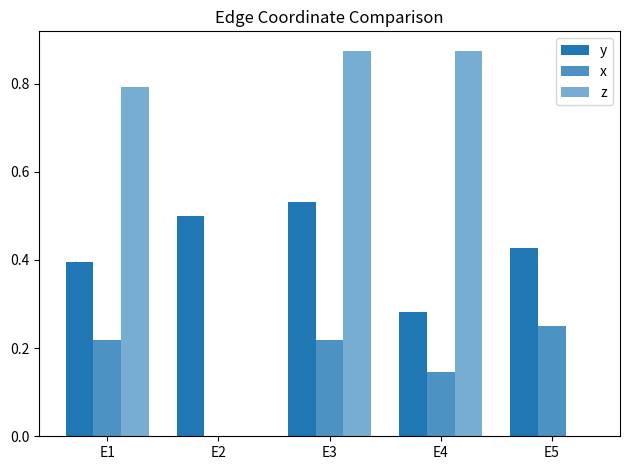

Does the chart contain stacked bars?

No